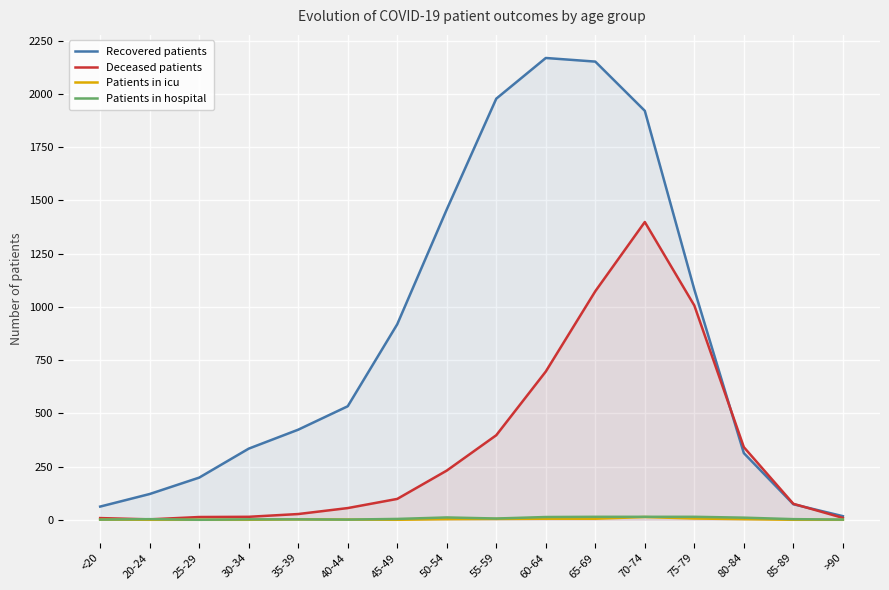

At how many categories does at least one series exceed 868?

7